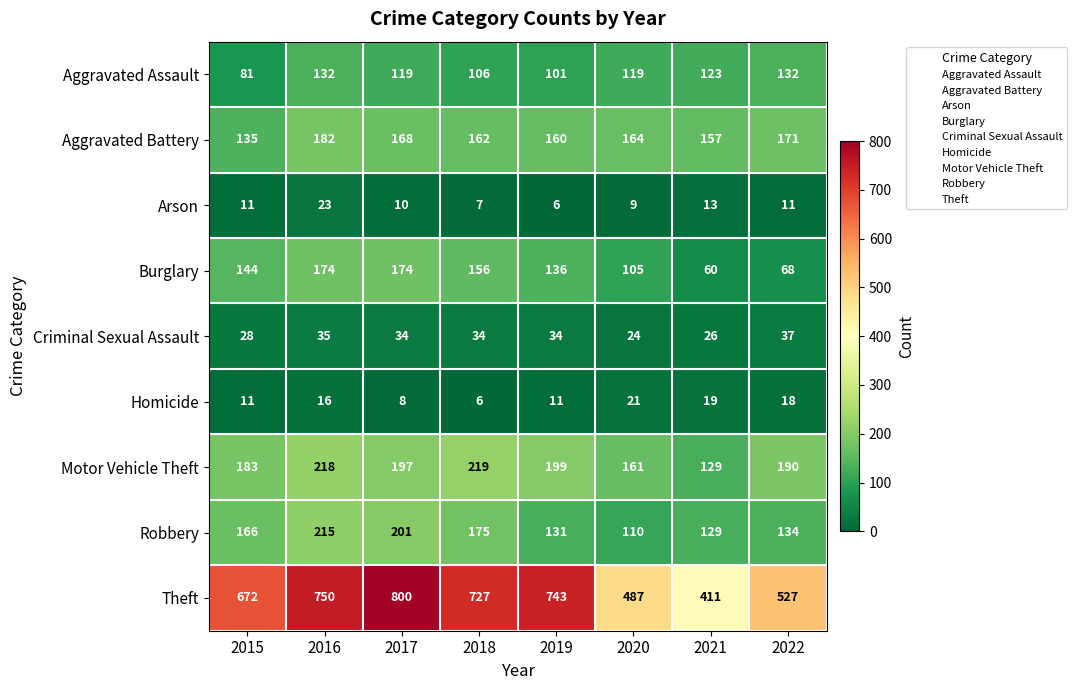

What is the average value of the Aggravated Battery series?

162